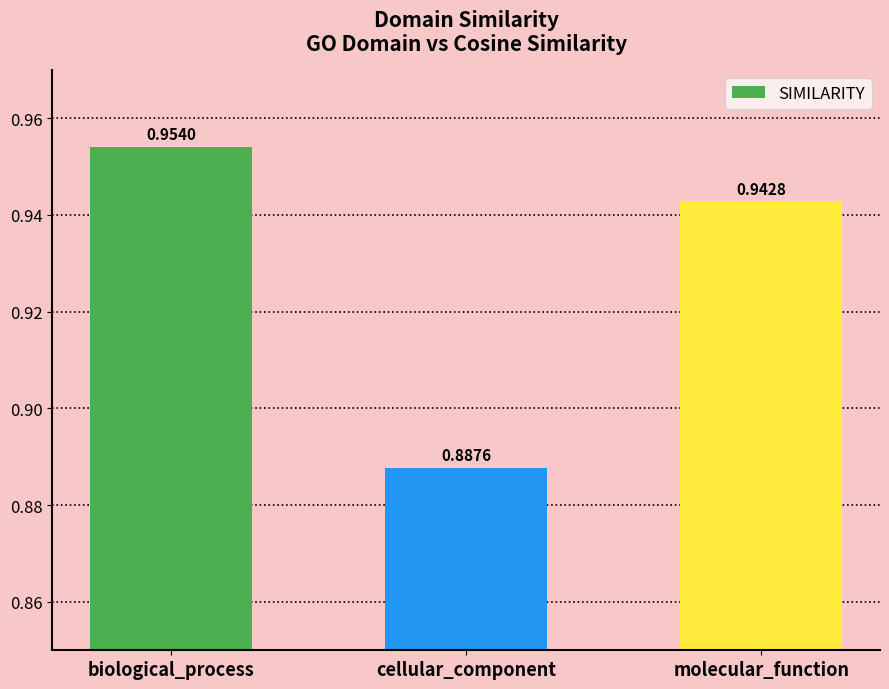

Rank the categories by value from lowest to highest.

cellular_component, molecular_function, biological_process